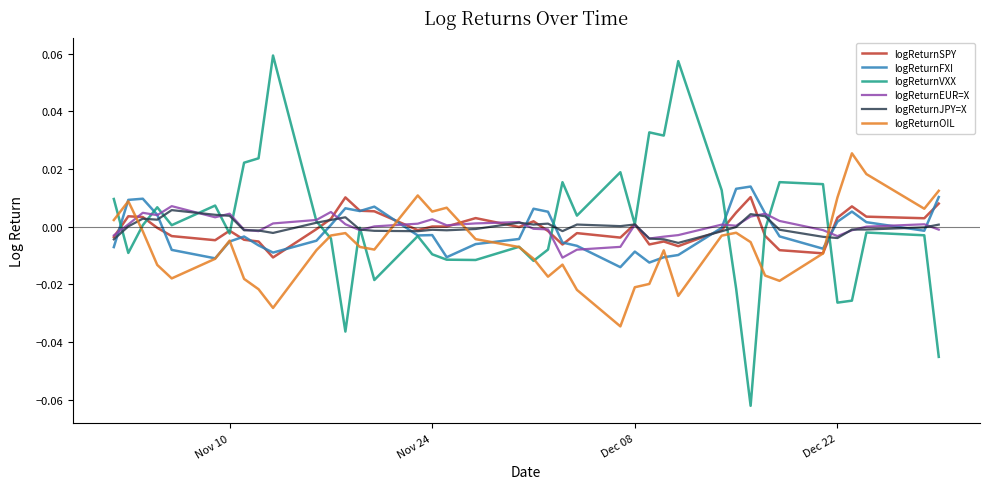

How many series are shown in this chart?

6